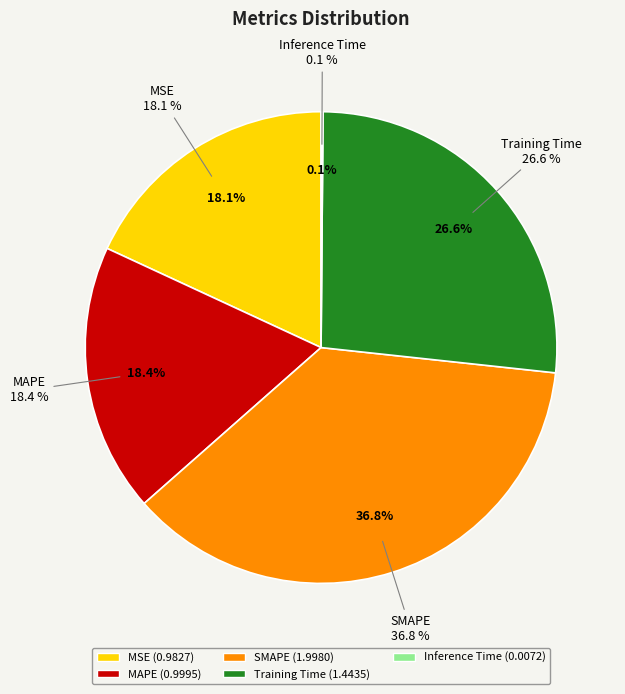

Is Training Time the majority of the pie?

No